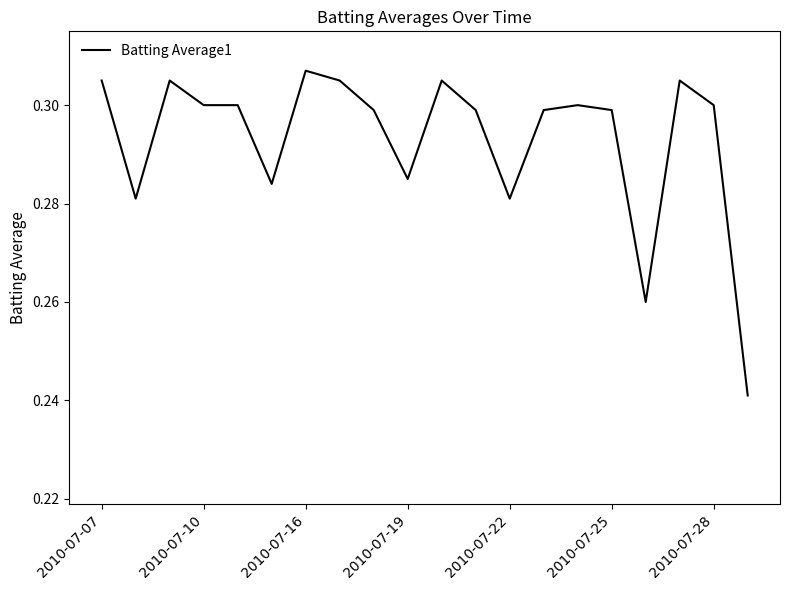

Does the chart have visible grid lines?

No